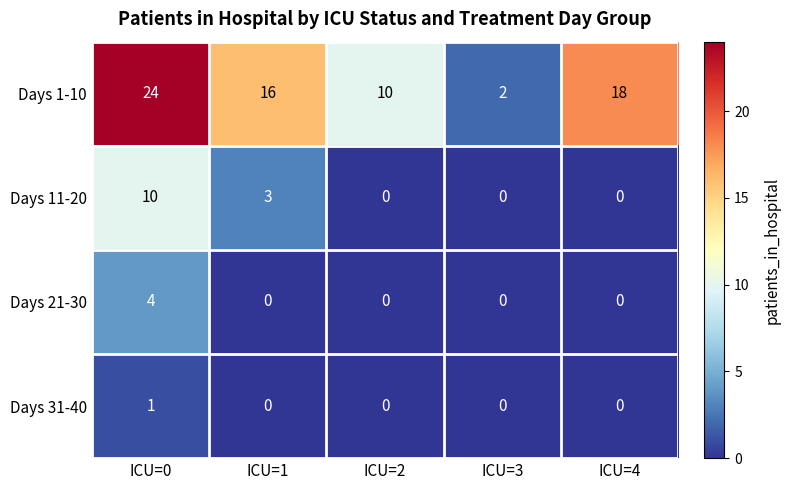

Where is Days 11-20 nearest to the value 5?

ICU=1